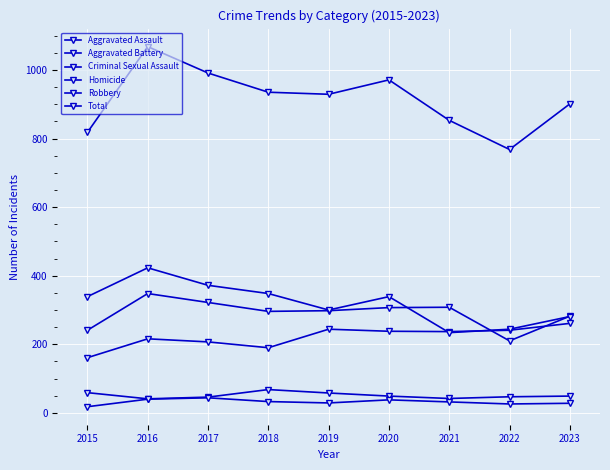

True or false: Aggravated Assault and Aggravated Battery intersect in this chart.

True